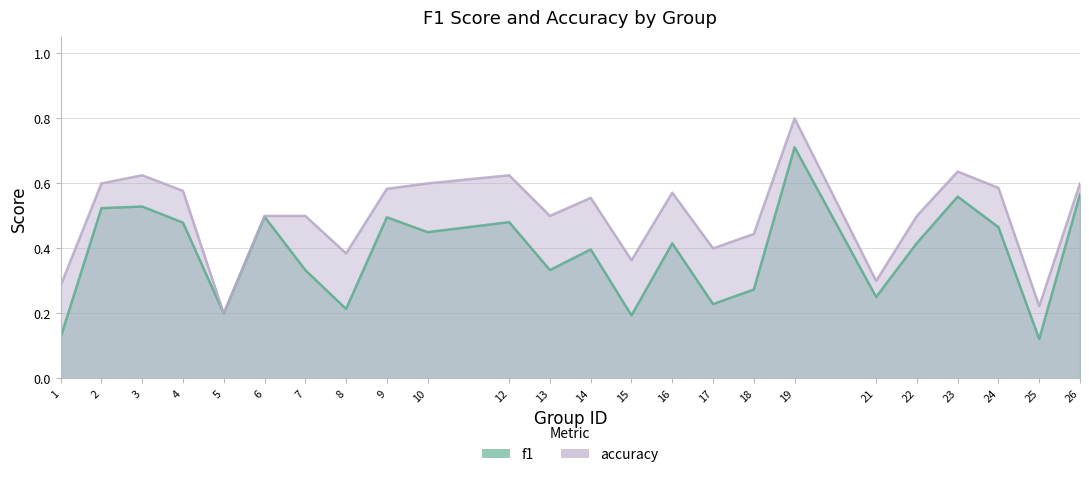

Reading left to right, list all the values displayed in this chart.

f1: 0.1	0.5	0.5	0.5	0.2	0.5	0.3	0.2	0.5	0.5	0.5	0.3	0.4	0.2	0.4	0.2	0.3	0.7	0.3	0.4	0.6	0.5	0.1	0.6
accuracy: 0.3	0.6	0.6	0.6	0.2	0.5	0.5	0.4	0.6	0.6	0.6	0.5	0.6	0.4	0.6	0.4	0.4	0.8	0.3	0.5	0.6	0.6	0.2	0.6